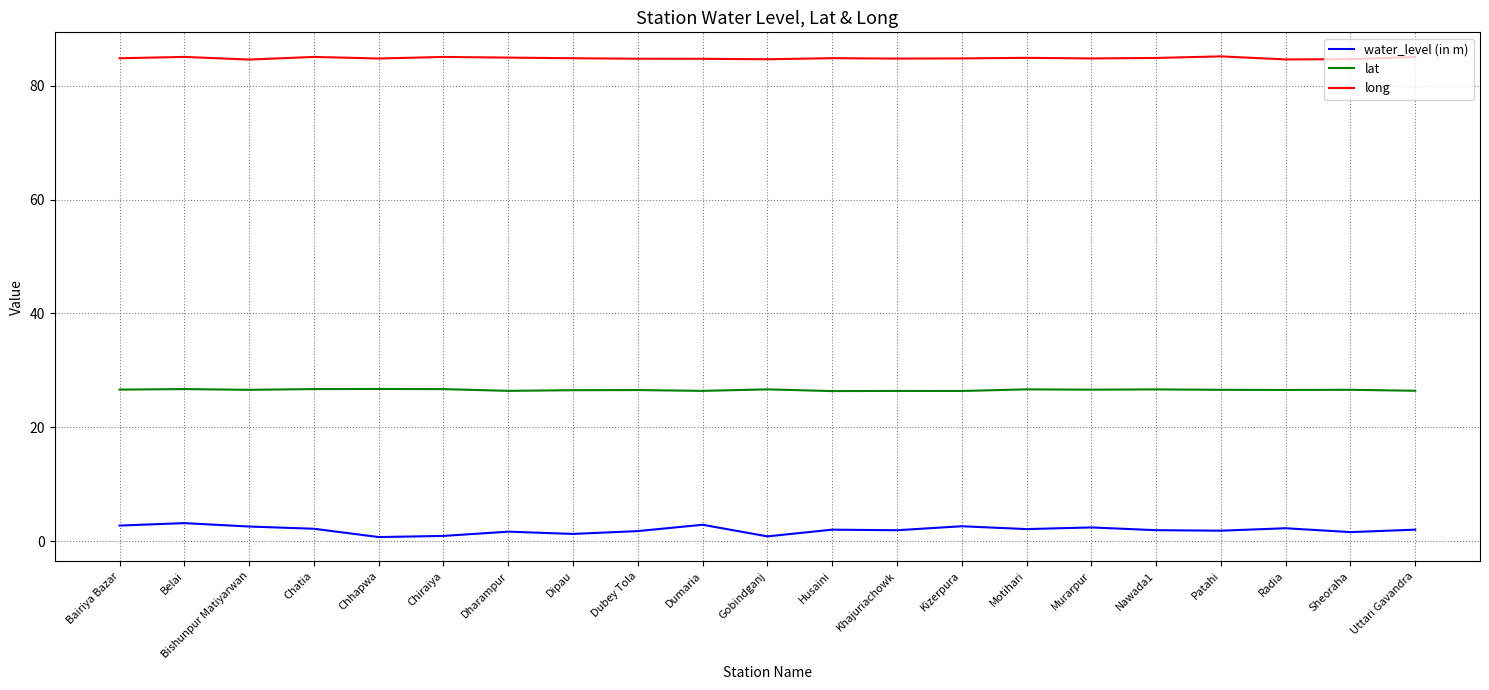

List the series in order of their overall mean, highest first.

long, lat, water_level (in m)